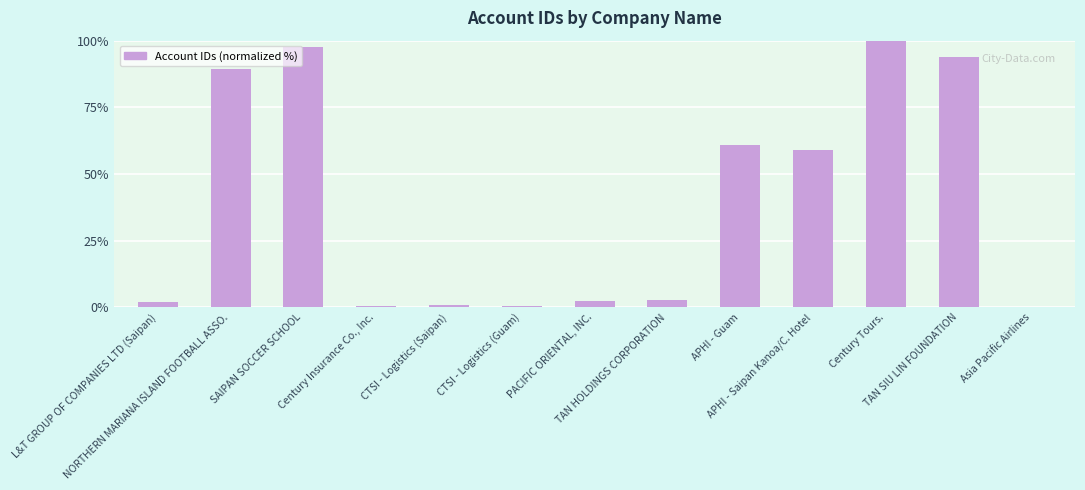

Is it true that the value at NORTHERN MARIANA ISLAND FOOTBALL ASSO. is 89.5?

True